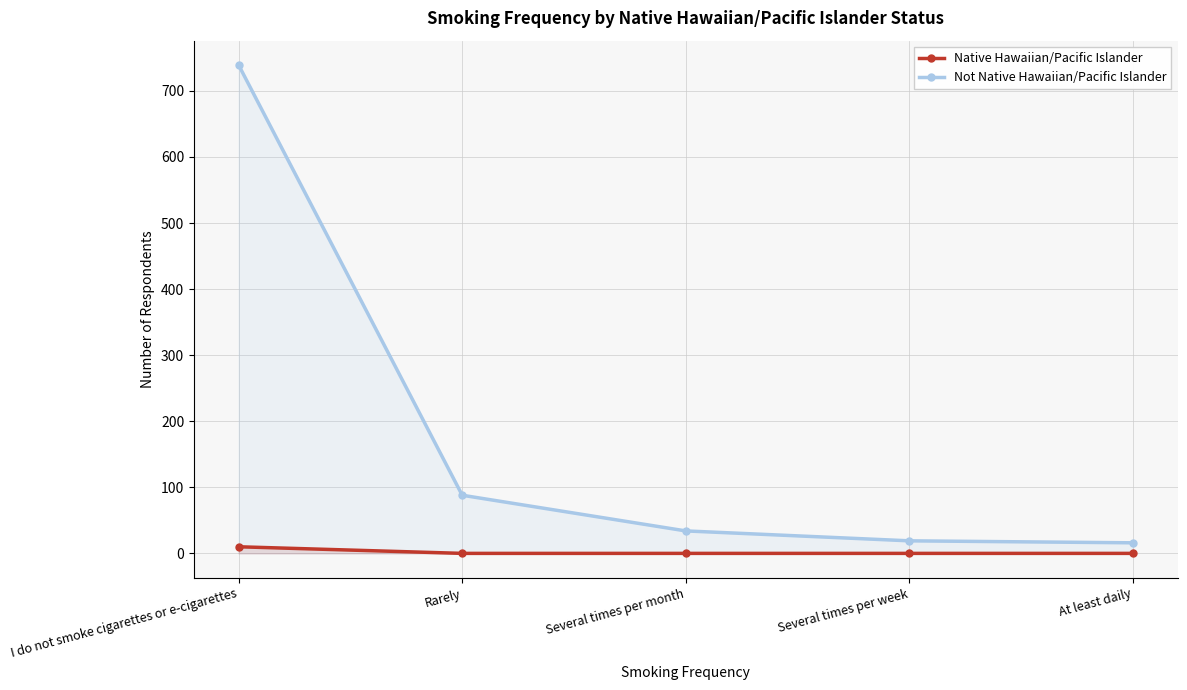

What position from the right is At least daily?

1